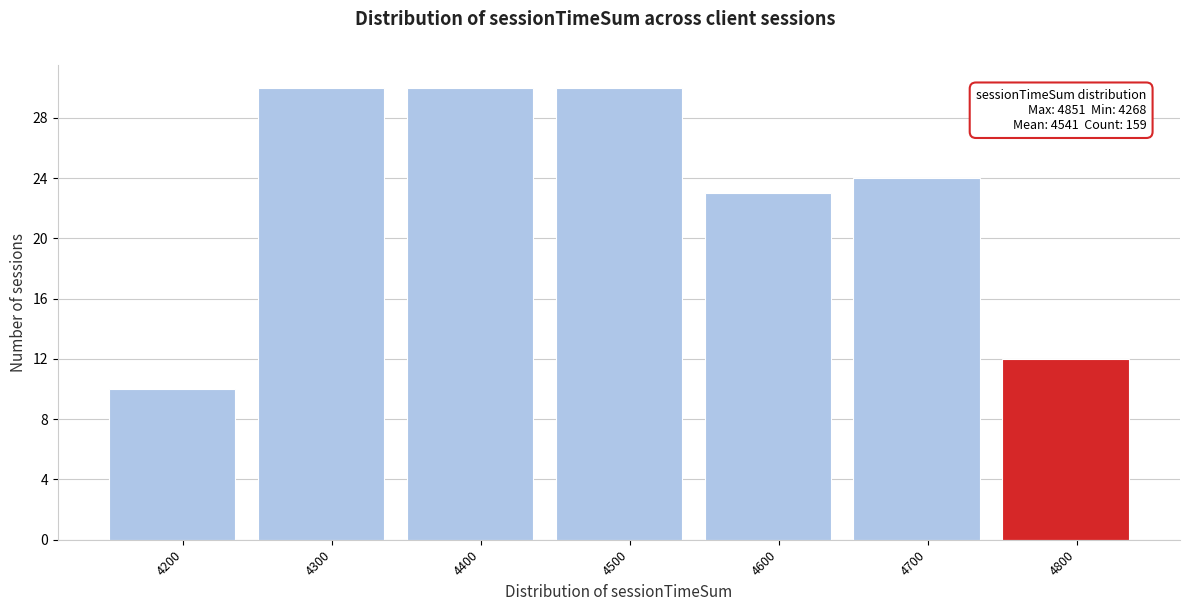

Reading left to right, list all the values displayed in this chart.

10	30	30	30	23	24	12